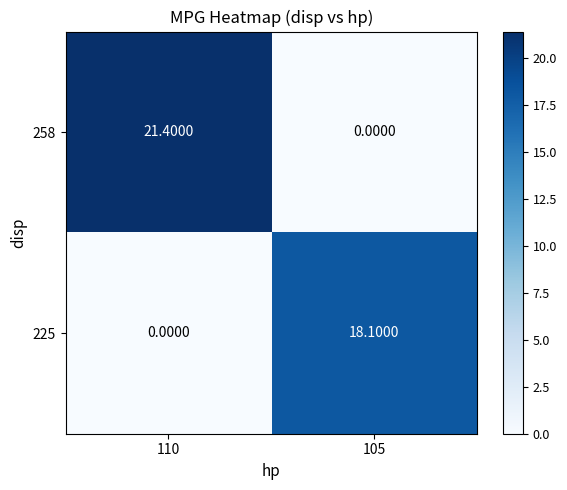

Is the value of 258 at 105 greater than the value of 225 at 105?

No